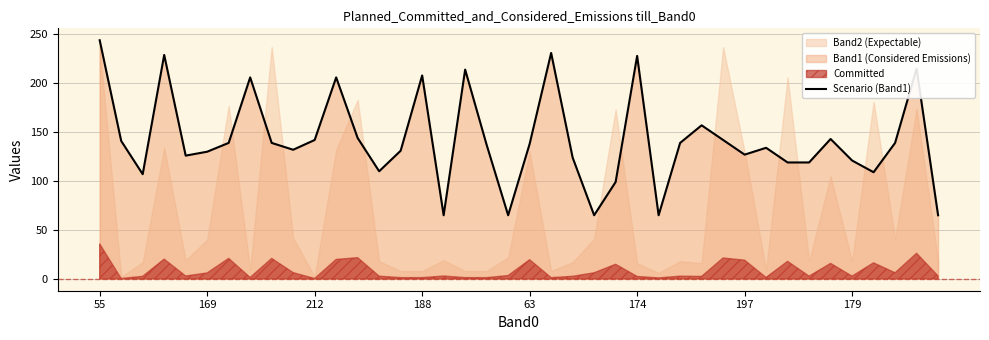

What is the difference between the second highest and second lowest values?

166